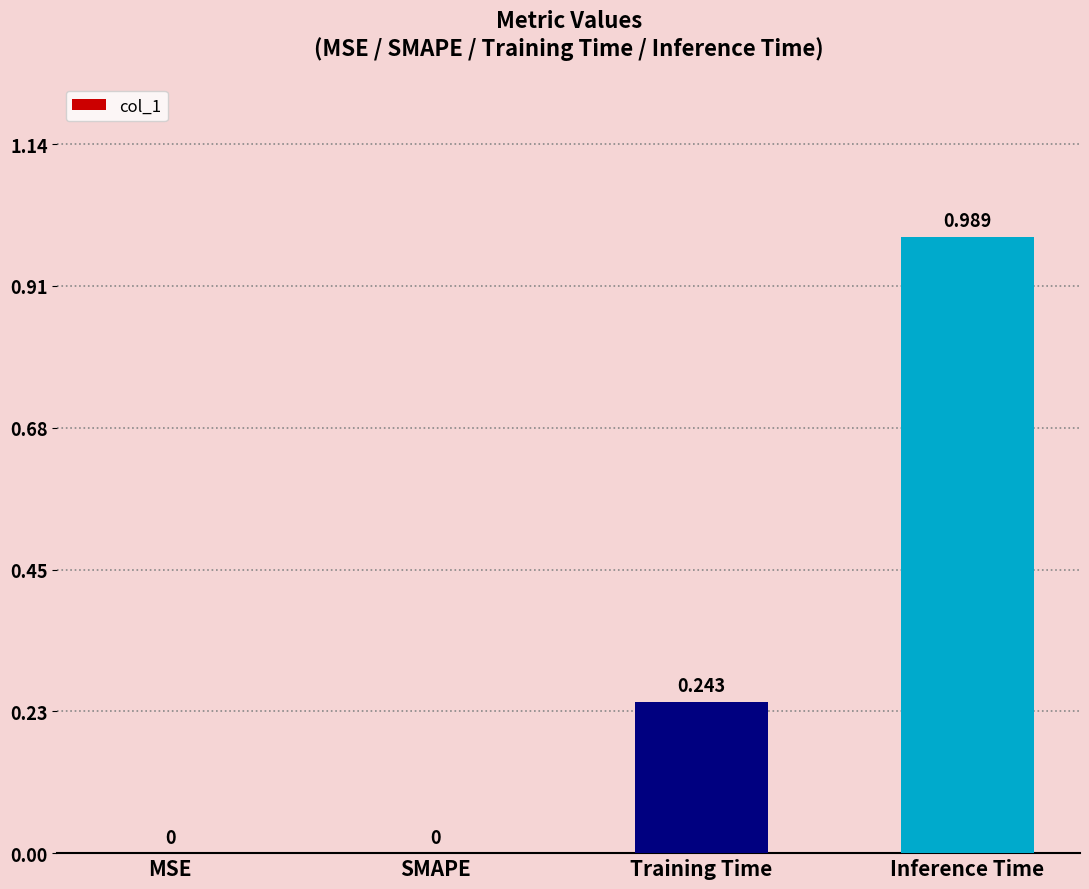

Between Inference Time and SMAPE, which is larger?

Inference Time